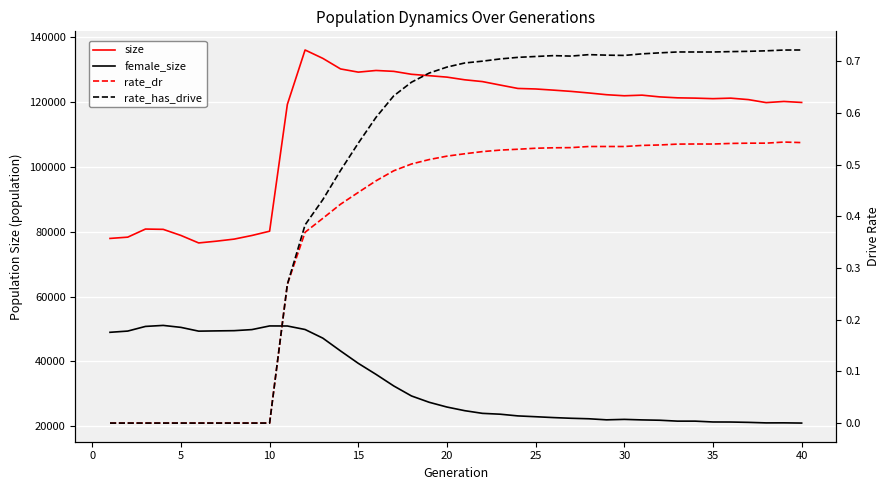

True or false: size and rate_dr cross at least once.

False